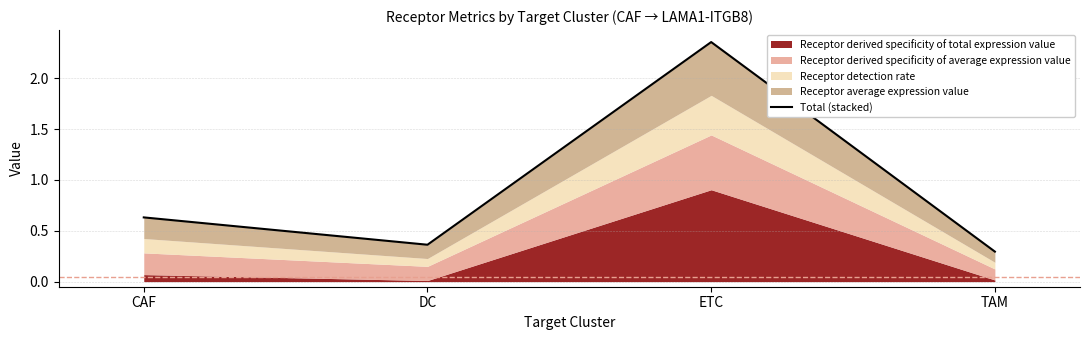

What is the smallest value displayed?

0.3